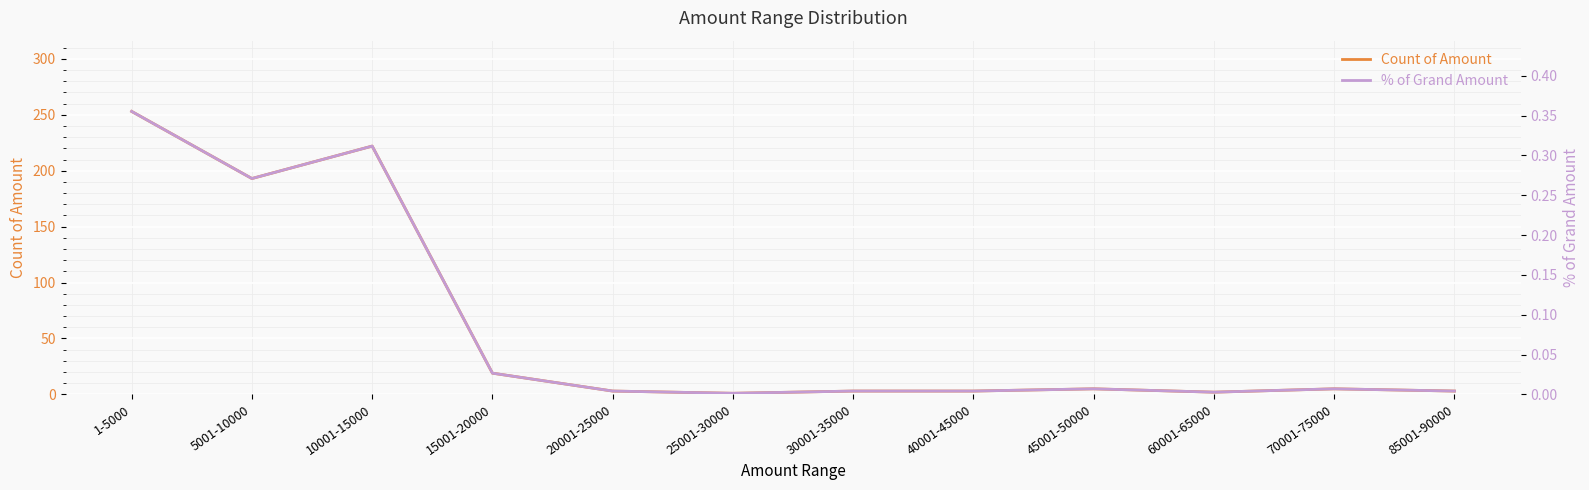

What is the average value of the % of Grand Amount series?

0.1